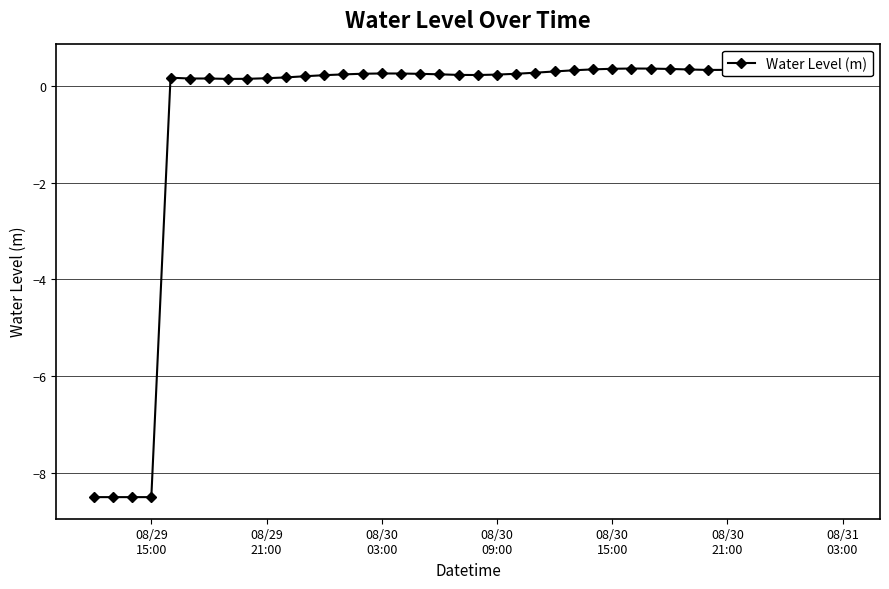

What is the value of the 38th point from the left?

0.4